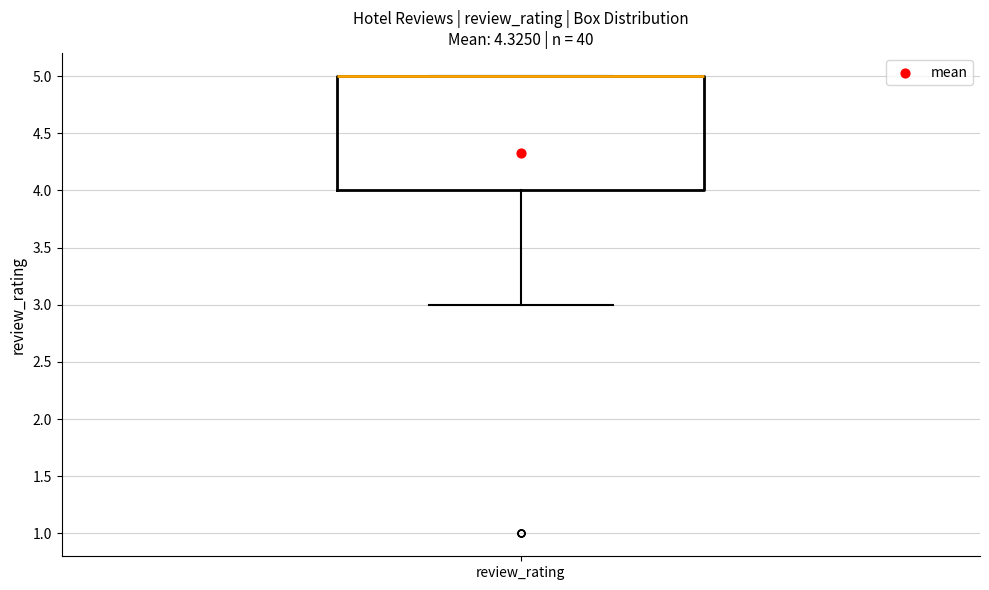

Where does the lower whisker of the box for review_rating end on the y-axis? The values are not printed on the chart, so give them approximately, as read against the axis.

3